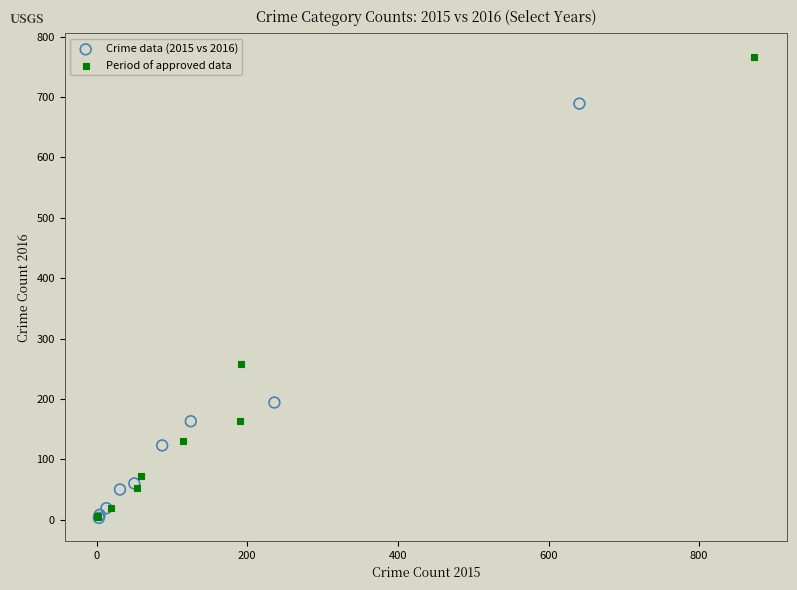

What are all the series names shown in the legend?

Crime data (2015 vs 2016), Period of approved data